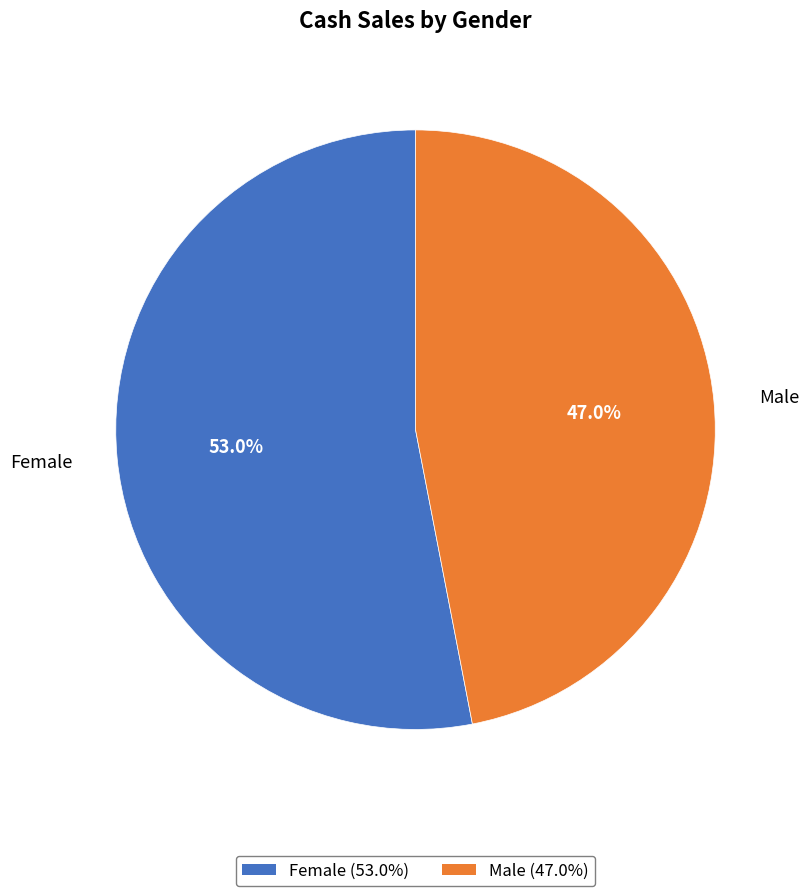

What percentage is the Male slice, to the nearest percent?

47%